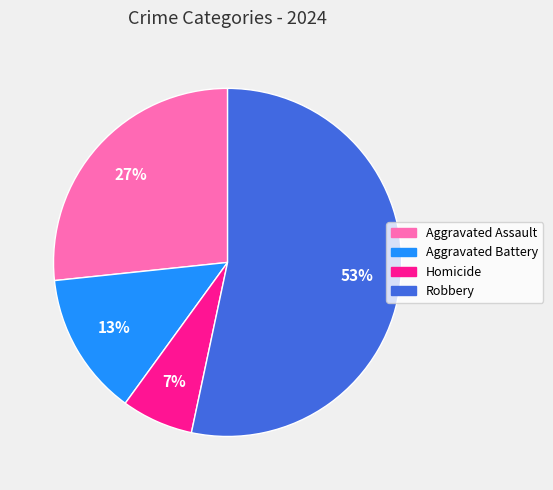

What percentage is the Aggravated Assault slice, to the nearest percent?

27%